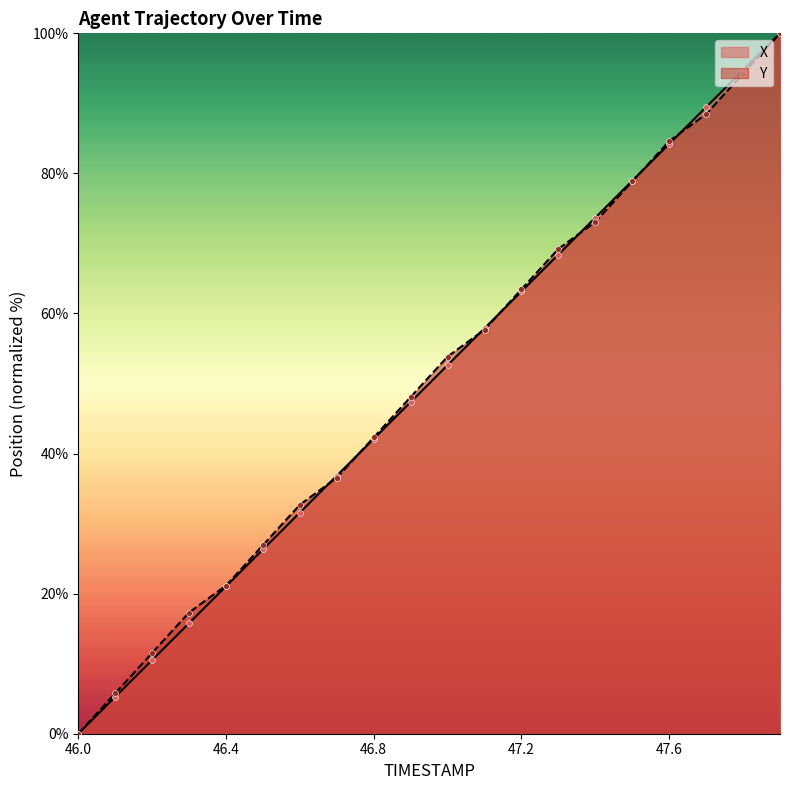

Which series reaches the minimum Y coordinate?

X